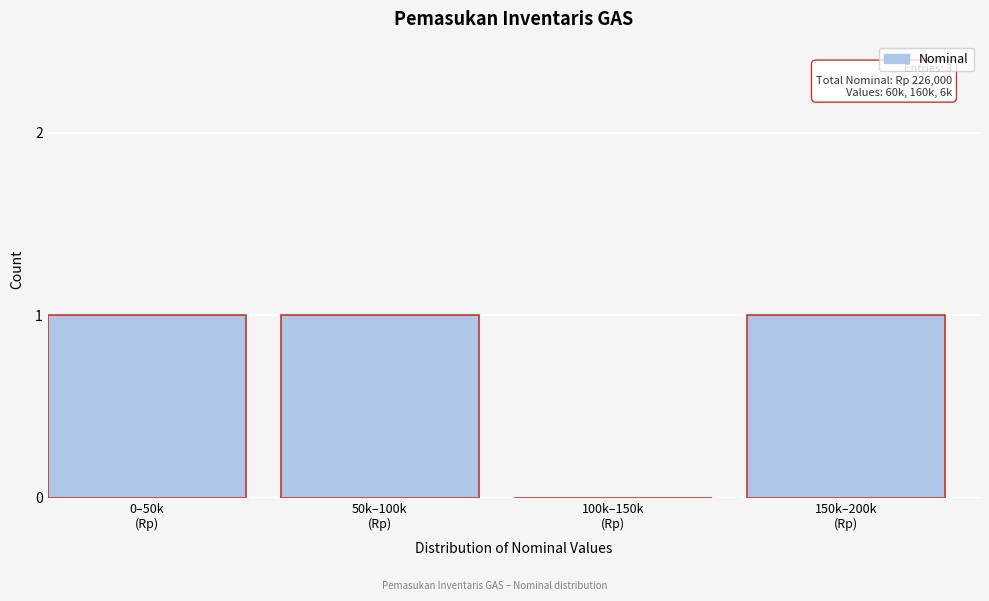

How many data points does each series have?

4